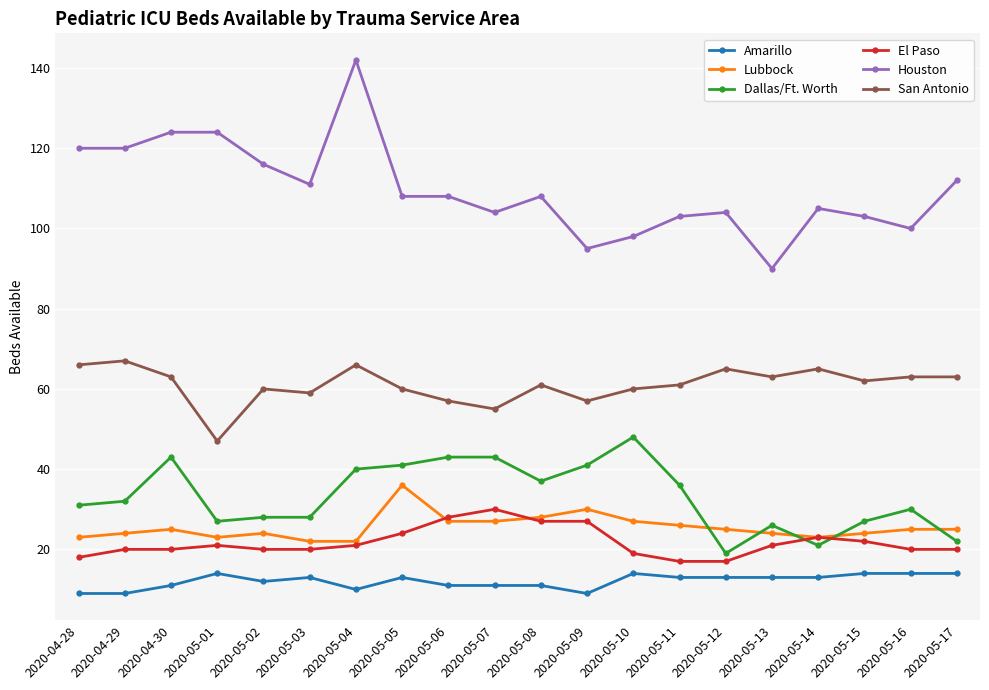

What is the spread (max minus min) of values at 2020-05-15?

89